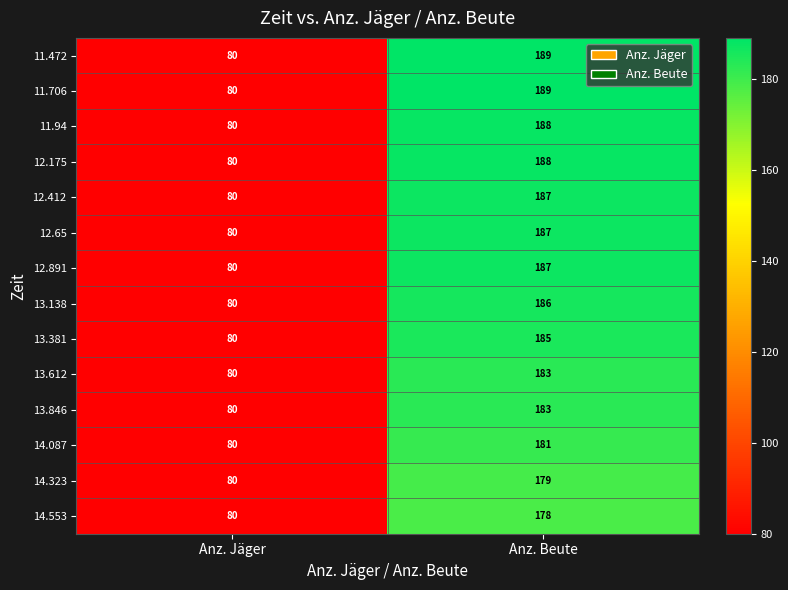

What is the difference between the maximum and minimum values in the 13.612 series?

103